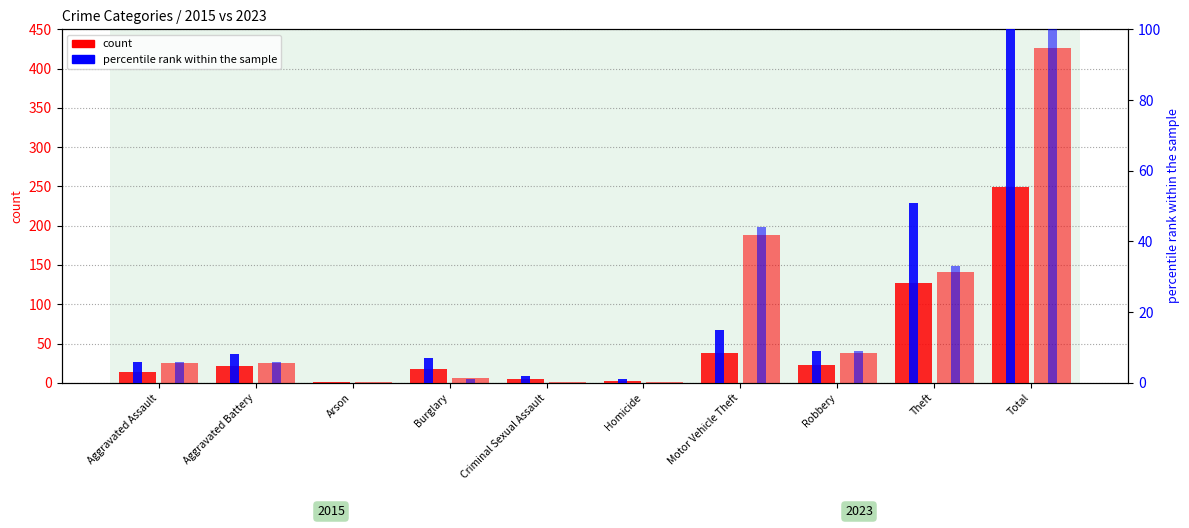

What is the difference between the count (2015) values at Aggravated Battery and Total?

228